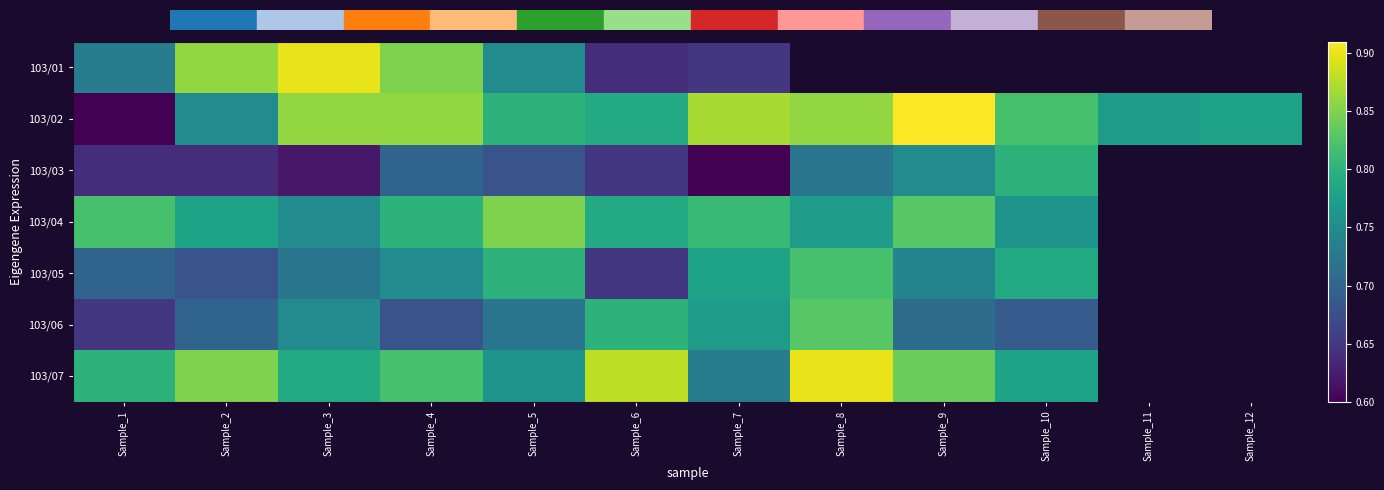

Rank the series by their maximum value, from highest to lowest.

103/02, 103/01, 103/07, 103/04, 103/06, 103/05, 103/03